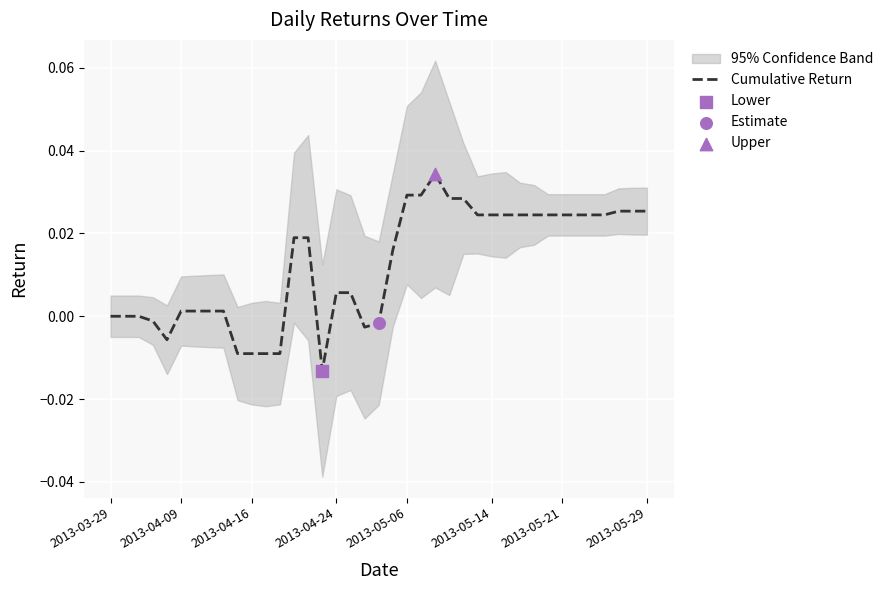

Between 11 and 37, which is larger?

37